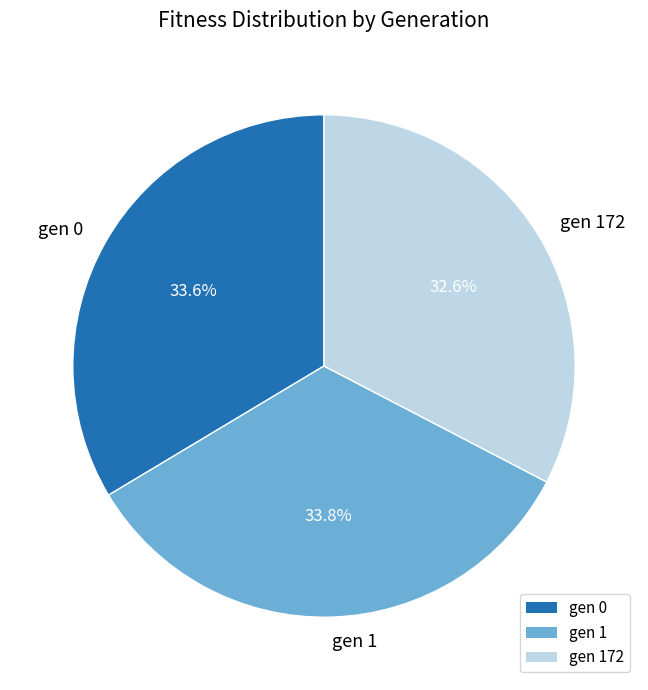

Does gen 0 represent more than half of the total?

No